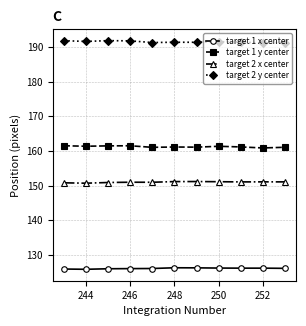

What is the value of the target 1 y center point at the 3rd from the left?

161.5